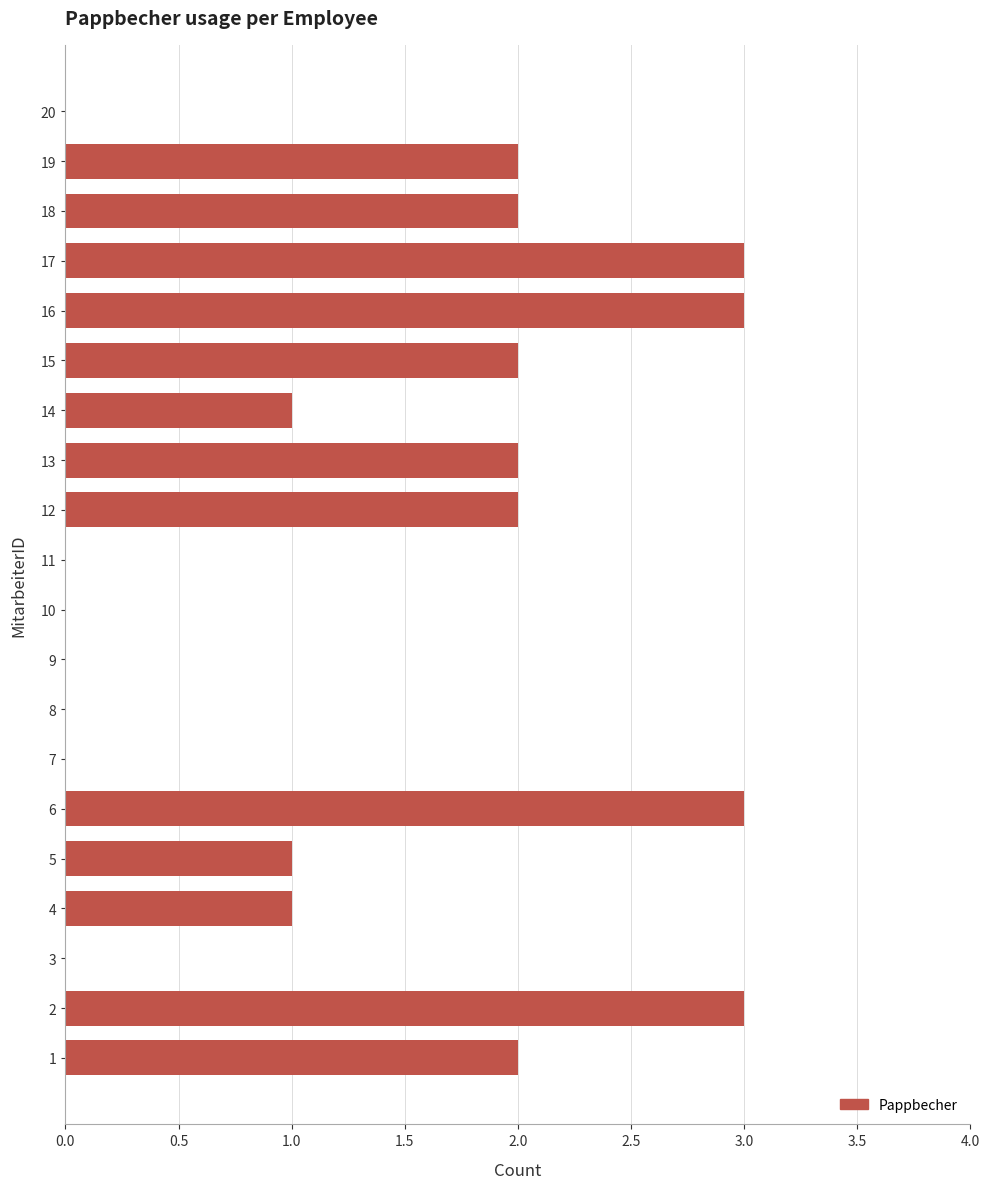

What is the sum of all values?

27